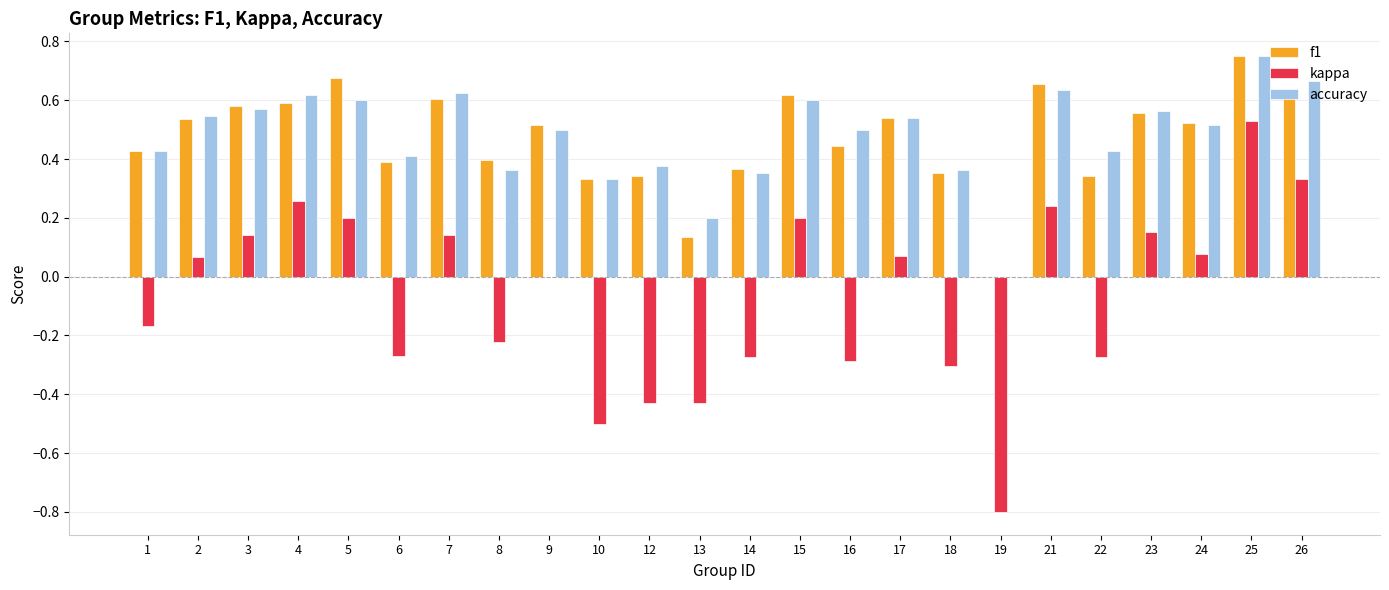

How many groups of bars are there?

24